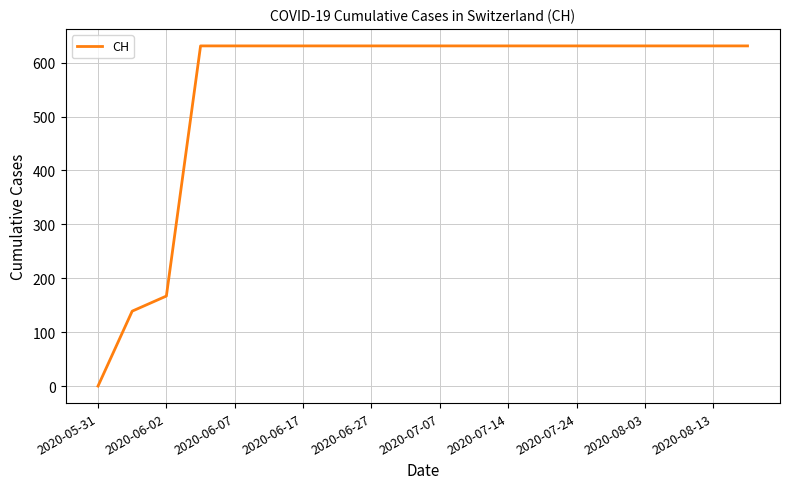

What is the greatest value displayed?

631